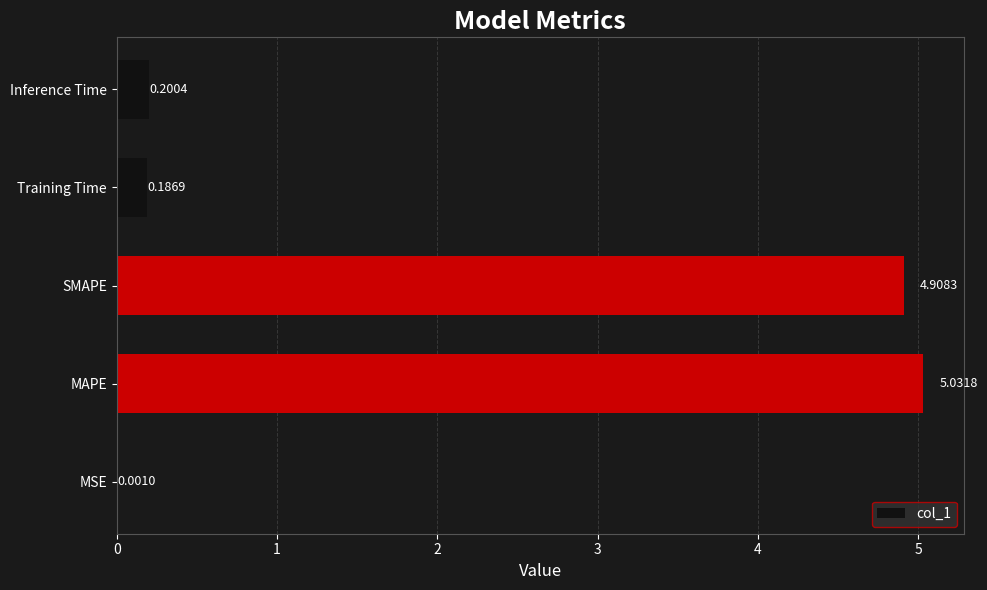

At which category does the chart reach its peak across all series?

MAPE